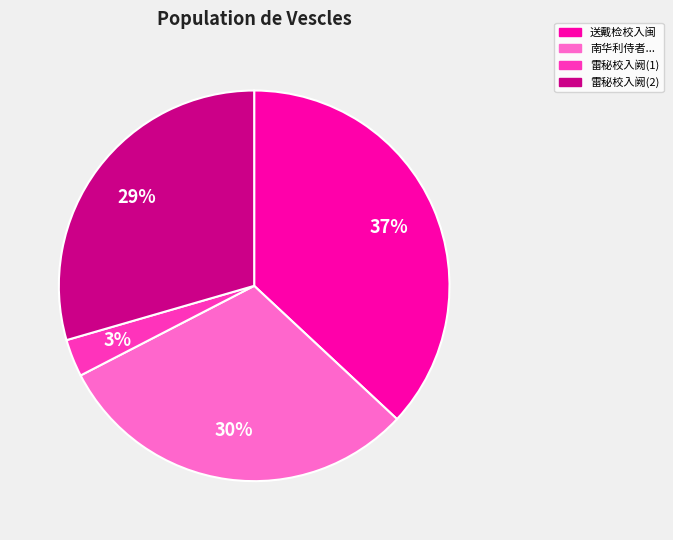

Is there a majority slice in this chart?

No